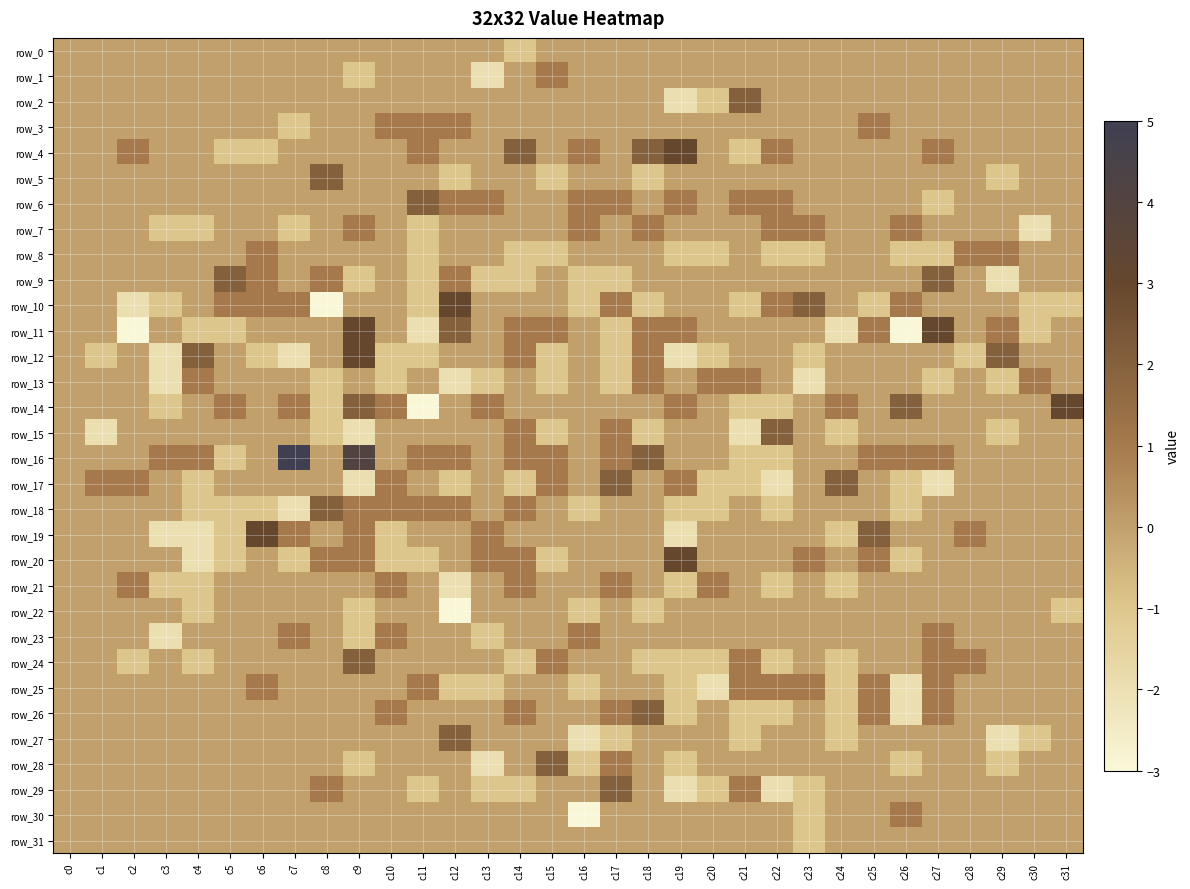

What is the difference between the highest and lowest values at c30?

3